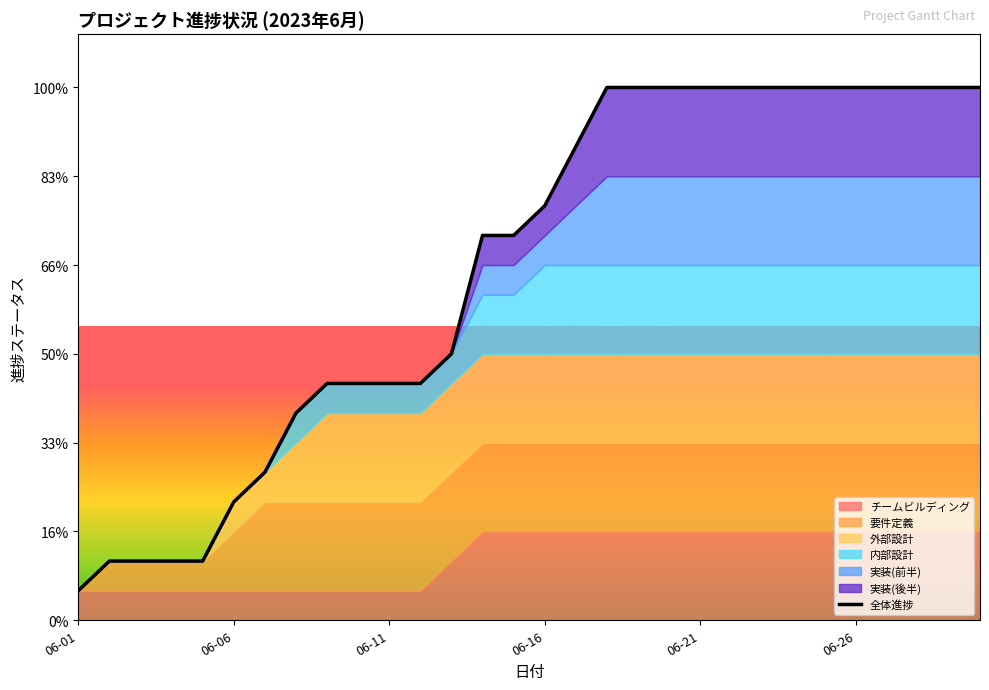

Approximately how many times larger is the value at 26 compared to 22?

1.0